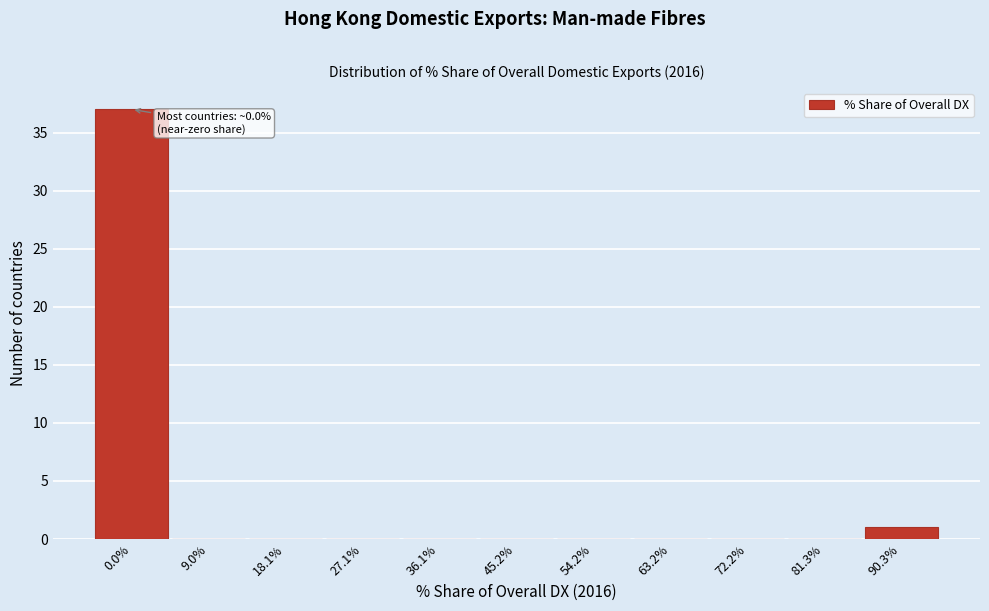

Reading left to right, transcribe all the data shown in this chart.

0.0%=37	9.0%=0	18.1%=0	27.1%=0	36.1%=0	45.2%=0	54.2%=0	63.2%=0	72.2%=0	81.3%=0	90.3%=1